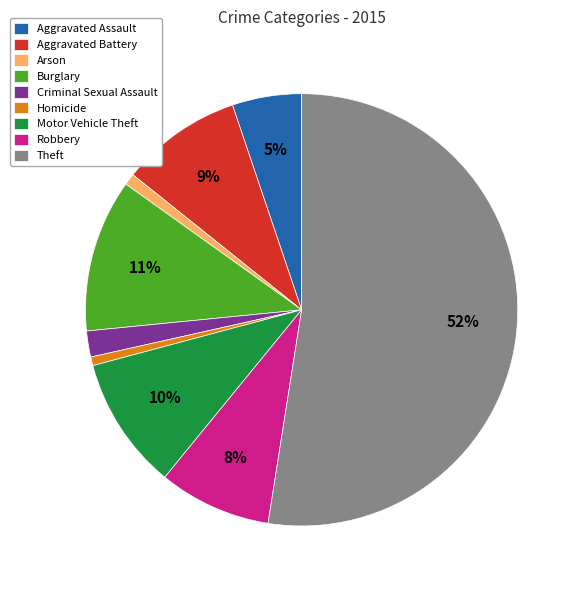

Do Criminal Sexual Assault and Burglary together represent more than half of the pie?

No